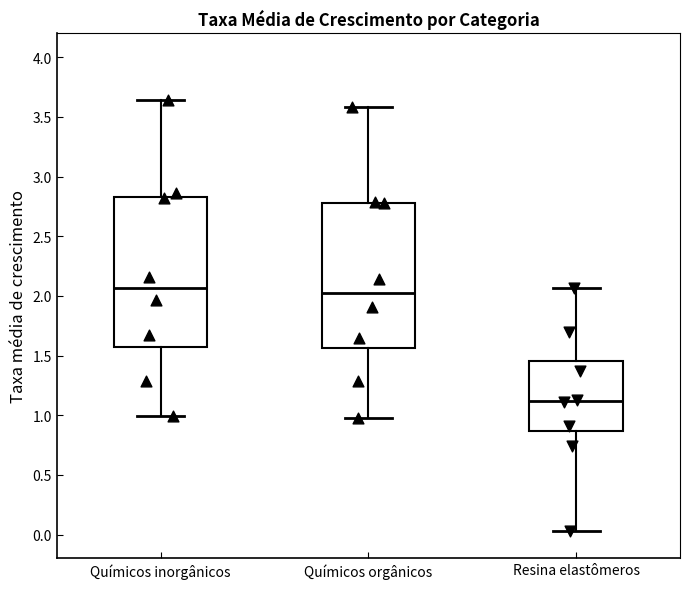

Where is the lower edge of the box for Químicos inorgânicos on the y-axis? The values are not printed on the chart, so give them approximately, as read against the axis.

1.60